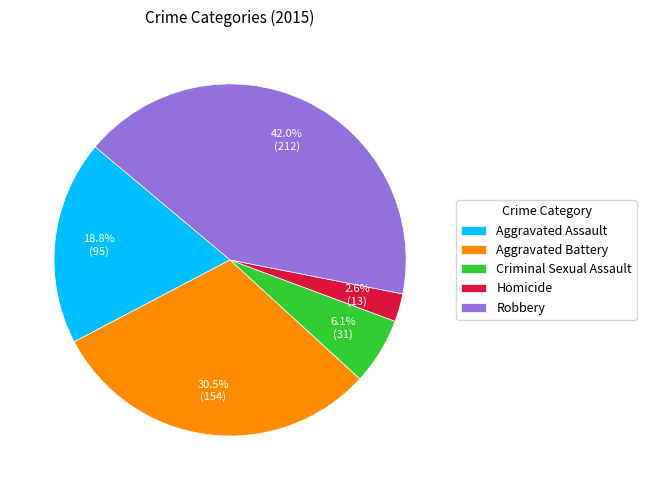

Which slice is the smallest?

Homicide